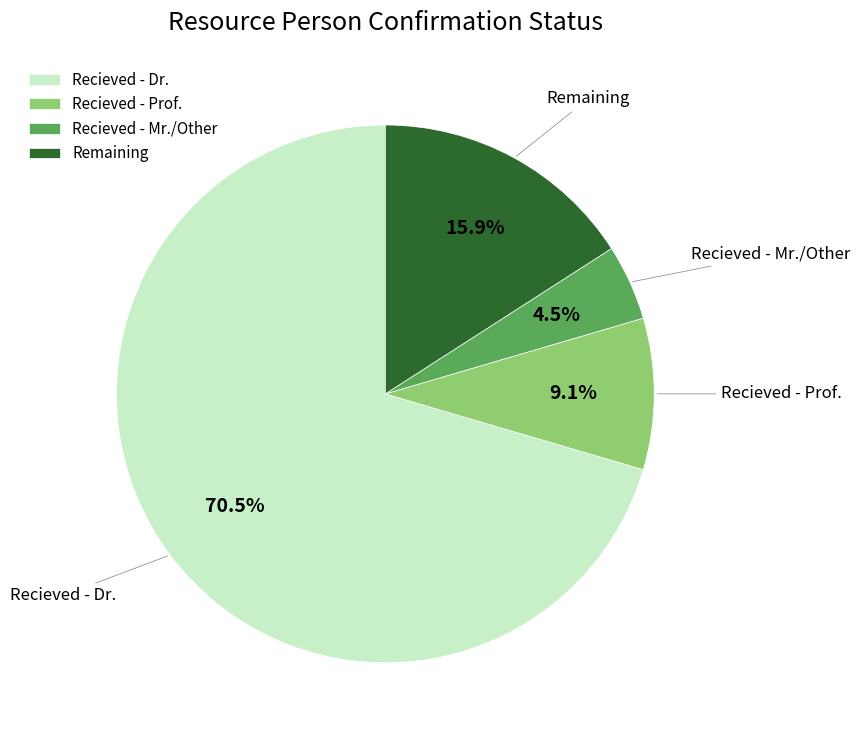

How much of the chart is everything except Recieved - Prof.?

90.9%